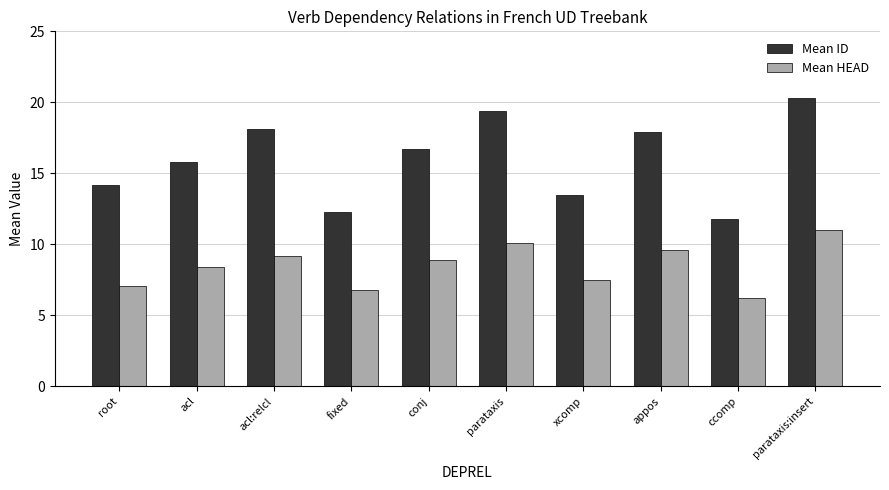

Does the chart contain any negative values?

No